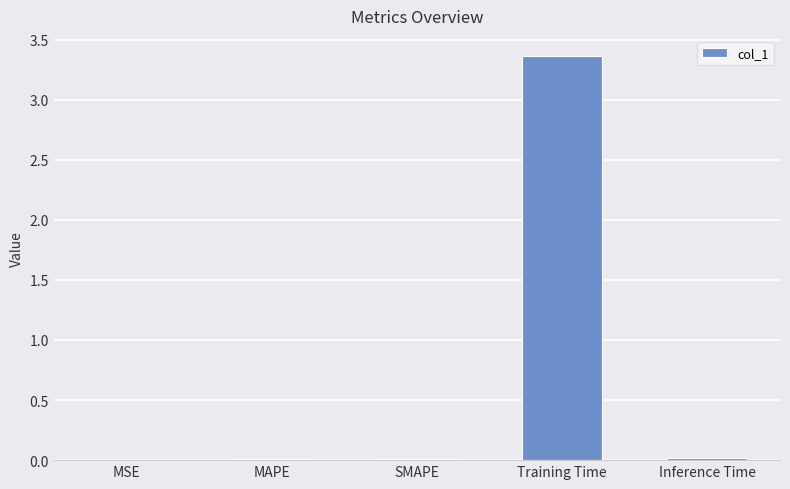

Which label corresponds to the largest value in the chart?

Training Time